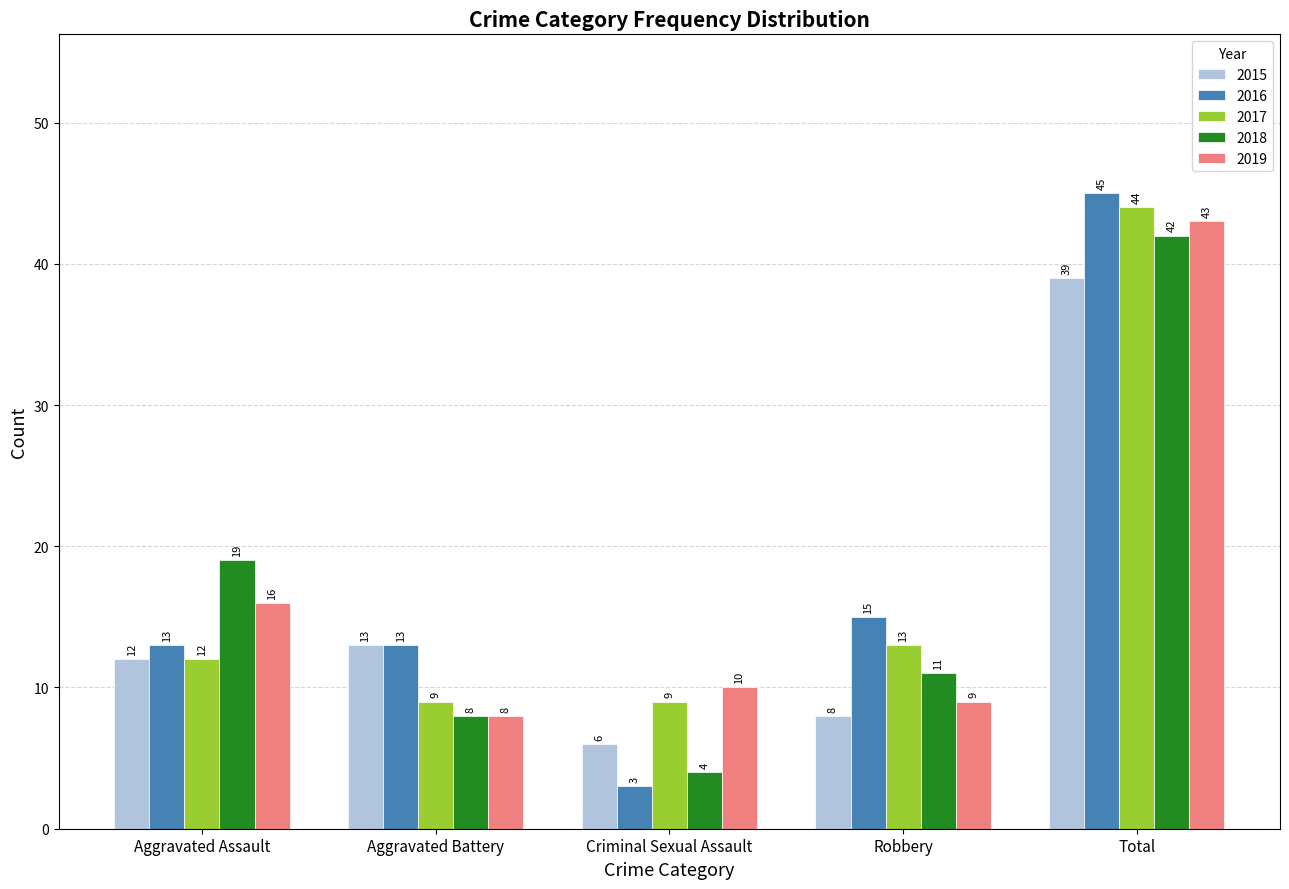

Read the 2019 value at Robbery, to the nearest 10.

10